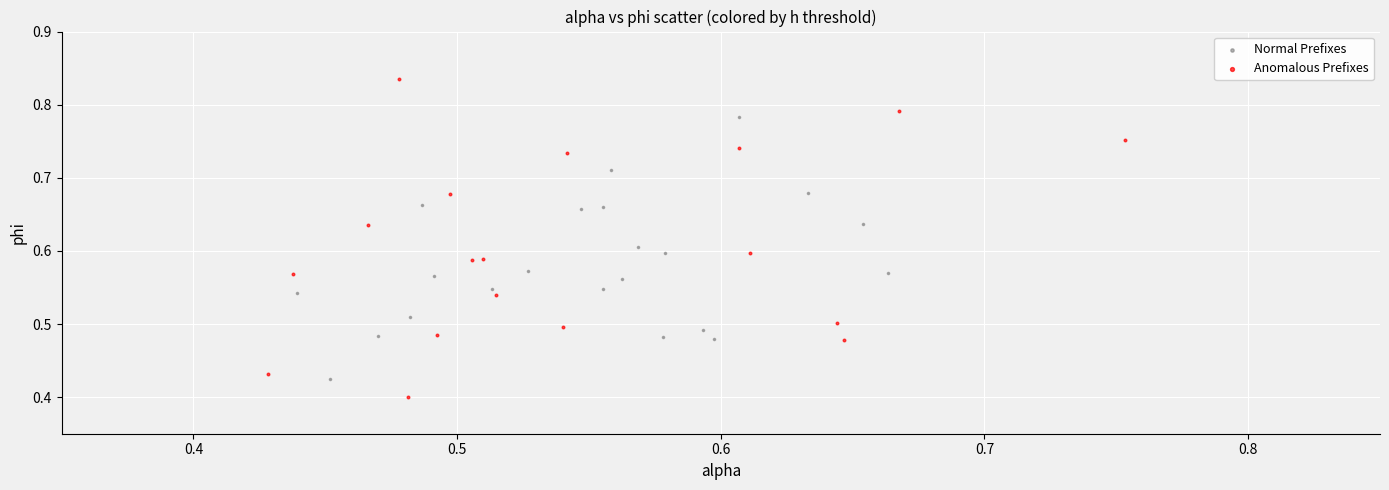

Which series has the largest Y range (max minus min)?

Anomalous Prefixes